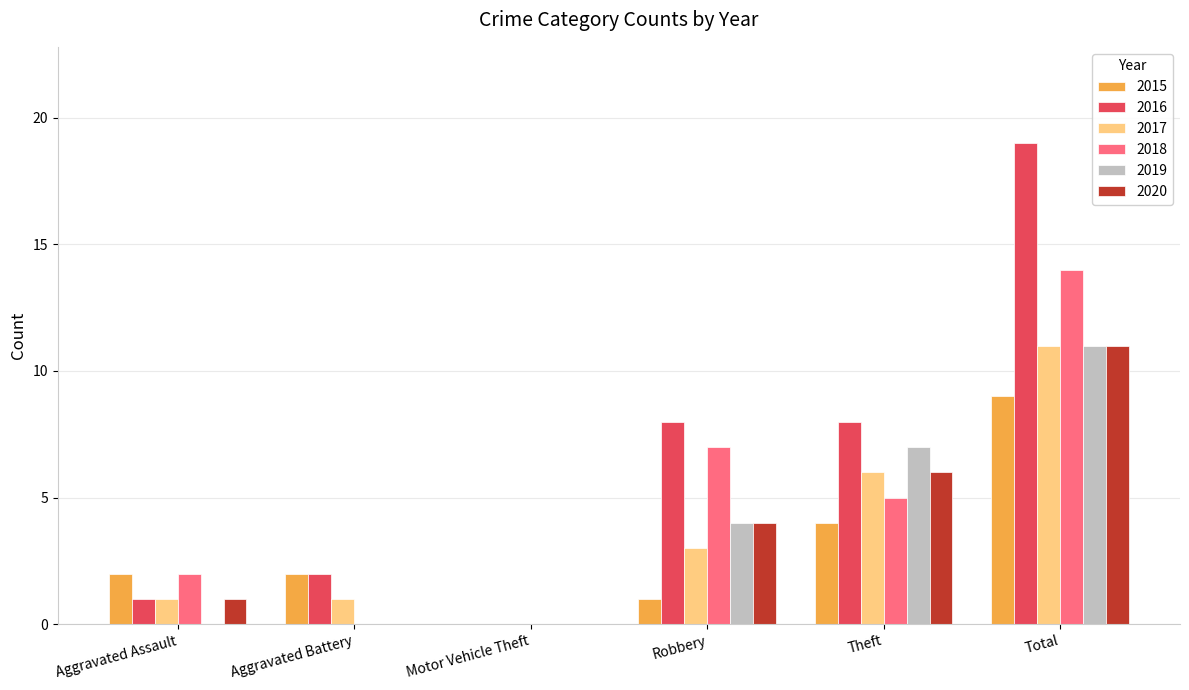

What is the sum of all 2017 values?

22